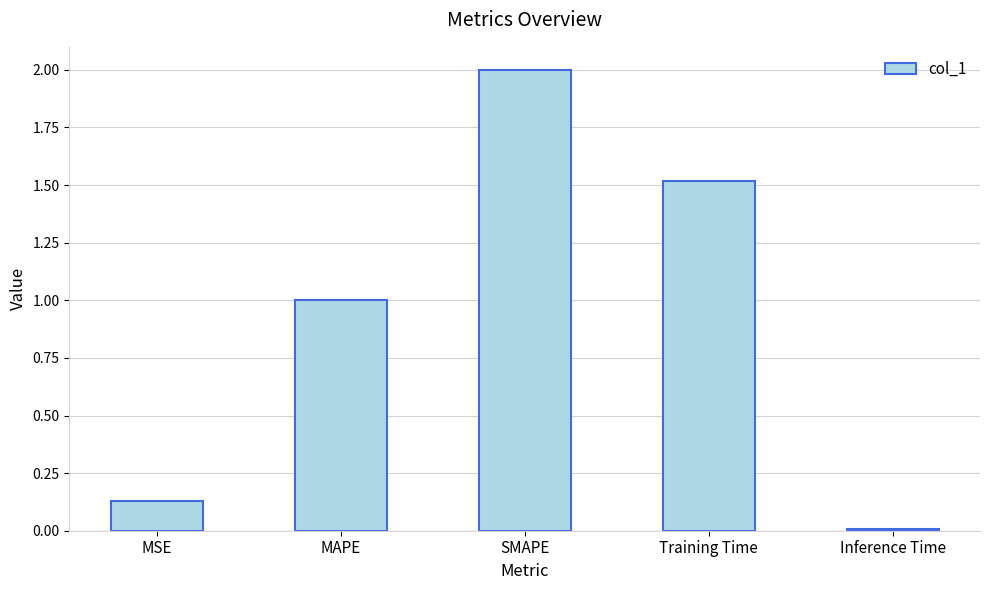

The value at SMAPE is 2.0. True or false?

True